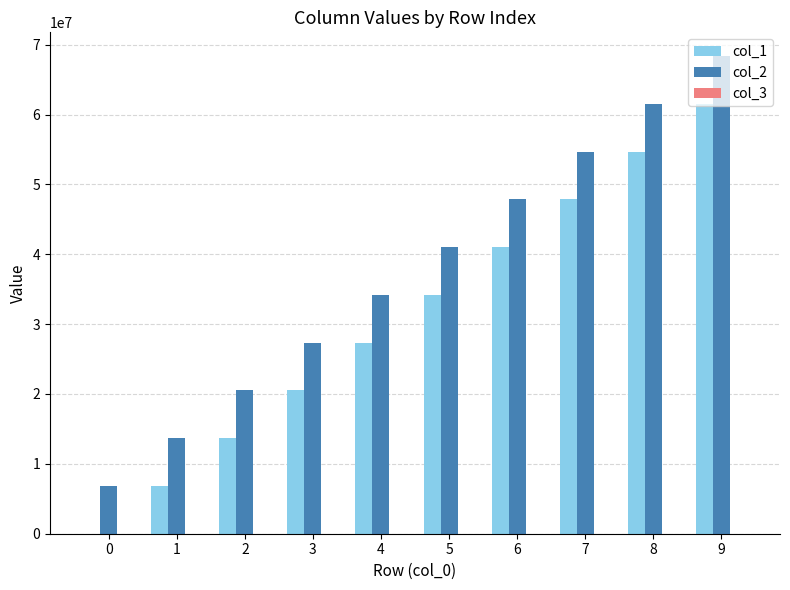

Does the chart contain stacked bars?

No